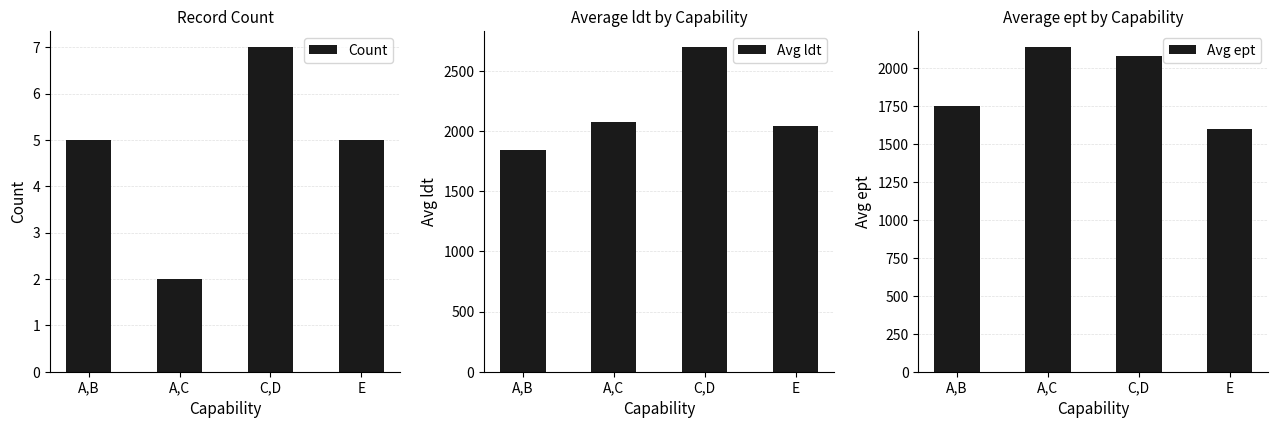

At which label does Avg ept reach its minimum?

E